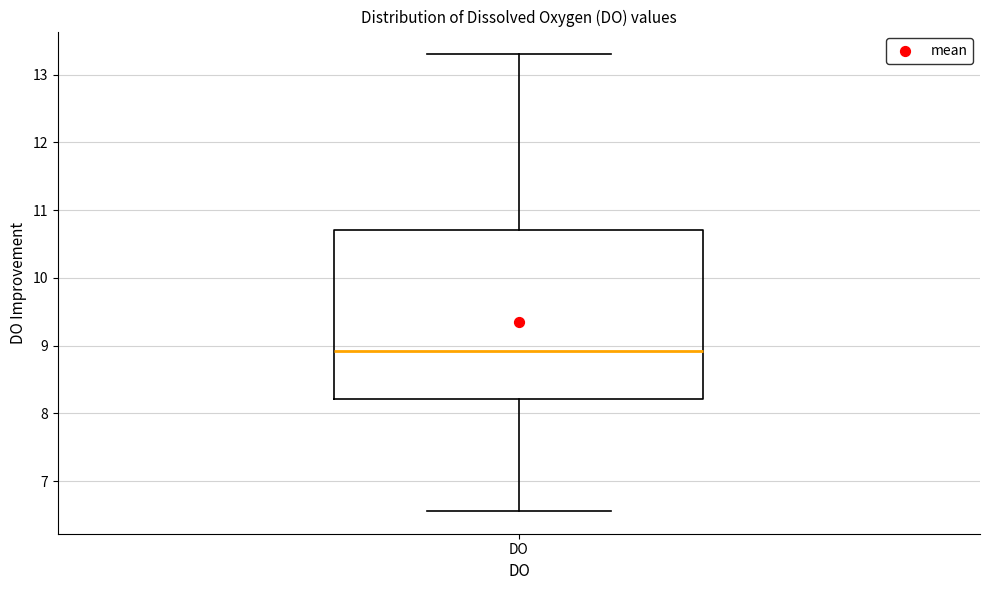

Transcribe this box plot: give where the median line is, the range the box spans, and where the two whiskers end, as read against the y-axis. The values are not printed on the chart, so give them approximately, as read against the axis.

median 8.9, box 8.2 to 10.7, whiskers 6.6 to 13.3